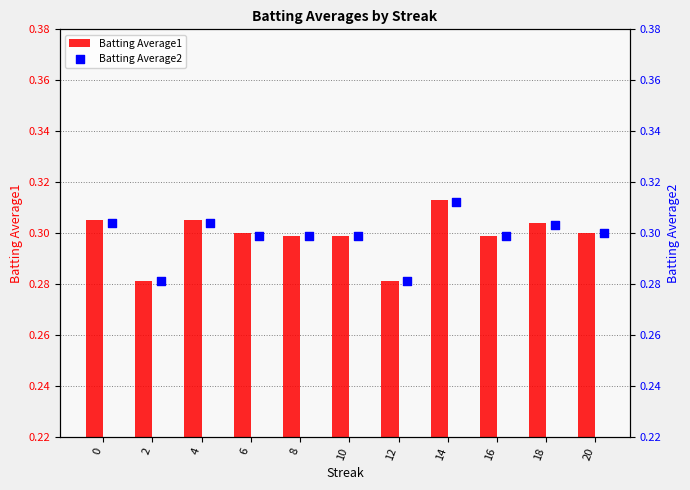

Which series has the largest Y range (max minus min)?

Batting Average1